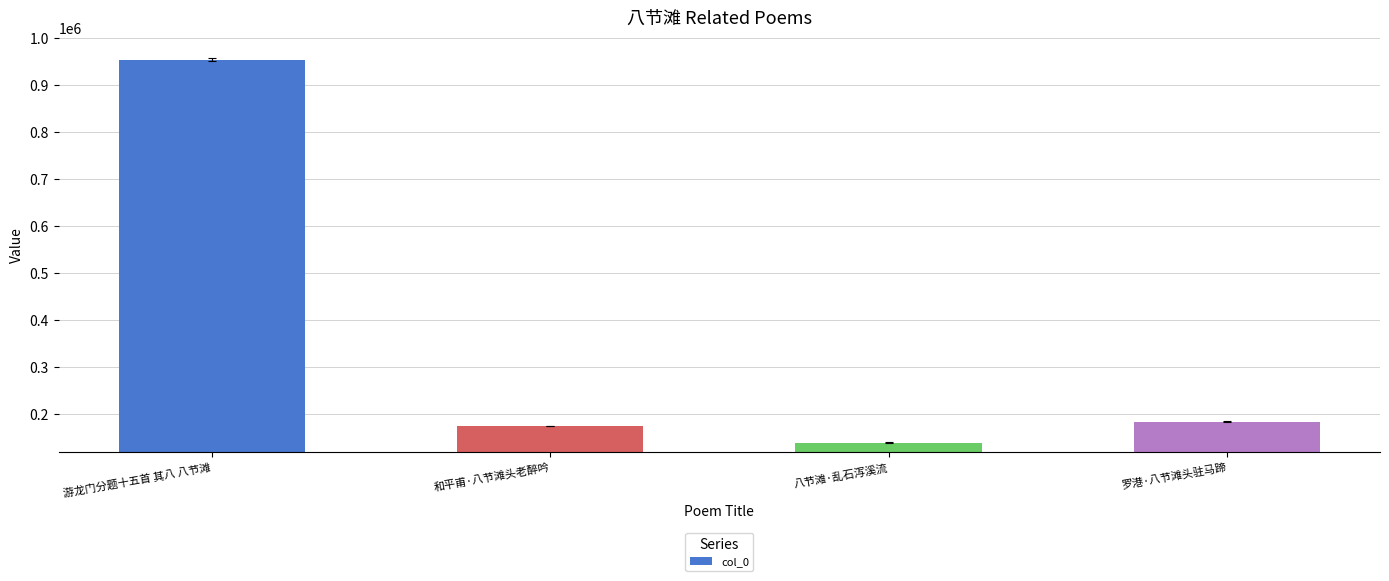

Rank the categories by value from highest to lowest.

游龙门分题十五首 其八 八节滩, 罗港·八节滩头驻马蹄, 和平甫·八节滩头老醉吟, 八节滩·乱石泻溪流